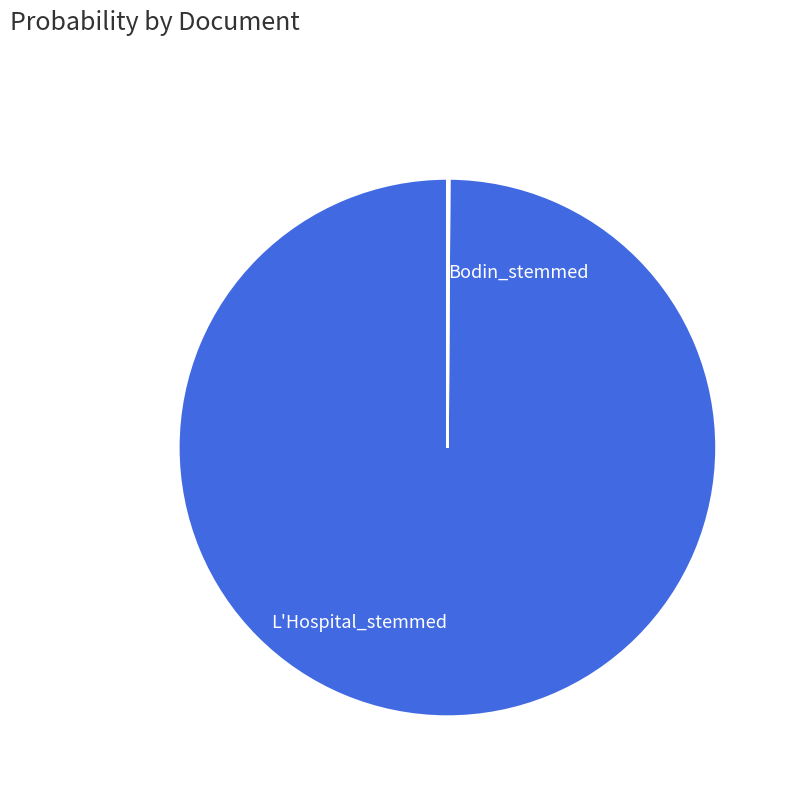

Which category has the biggest portion of the pie?

L'Hospital_stemmed